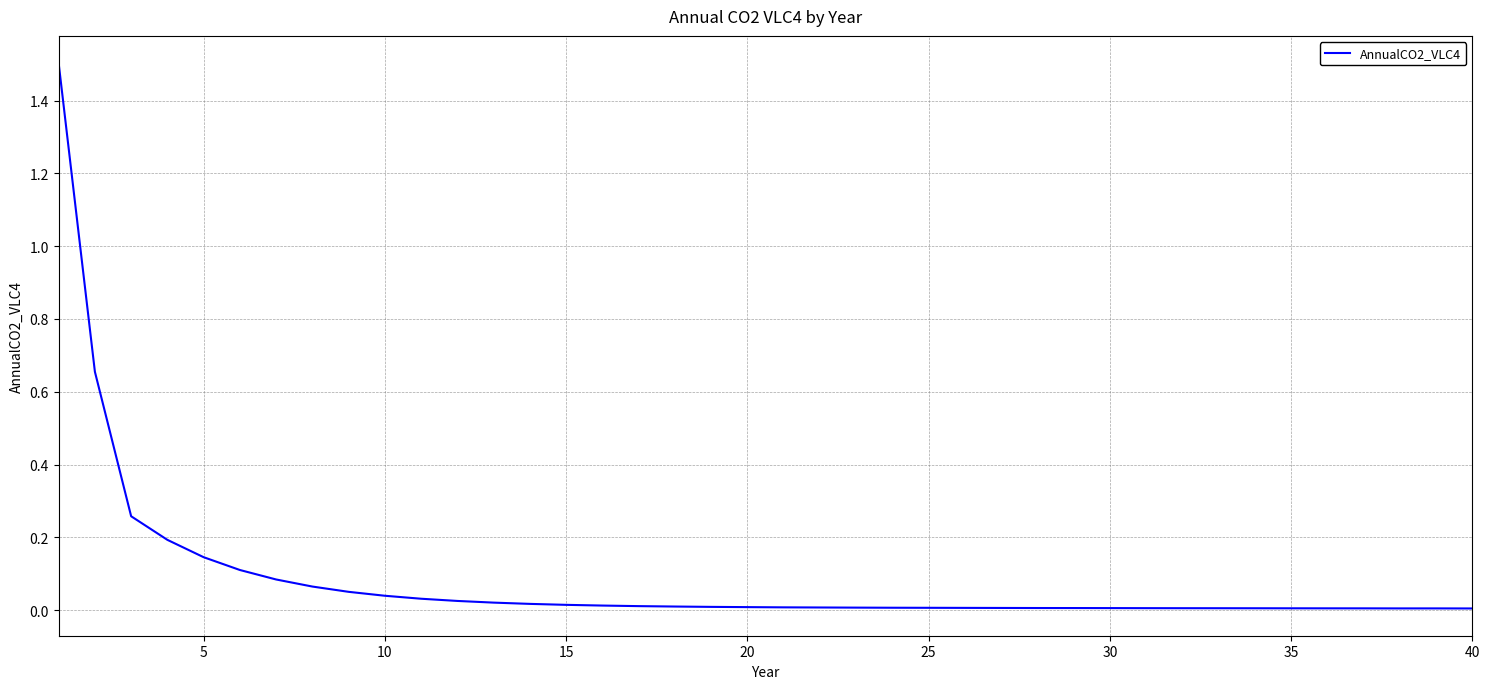

What is the difference between the maximum and minimum values?

1.5